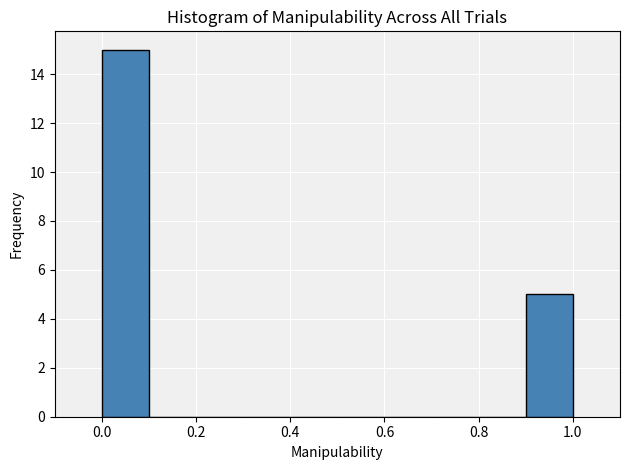

Reading left to right, transcribe this chart: for each bar, give the range it covers on the x-axis and its height. The values are not printed on the chart, so give them approximately, as read against the axis.

0.0 to 0.1: 15
0.1 to 0.2: 0
0.2 to 0.3: 0
0.3 to 0.4: 0
0.4 to 0.5: 0
0.5 to 0.6: 0
0.6 to 0.7: 0
0.7 to 0.8: 0
0.8 to 0.9: 0
0.9 to 1.0: 5